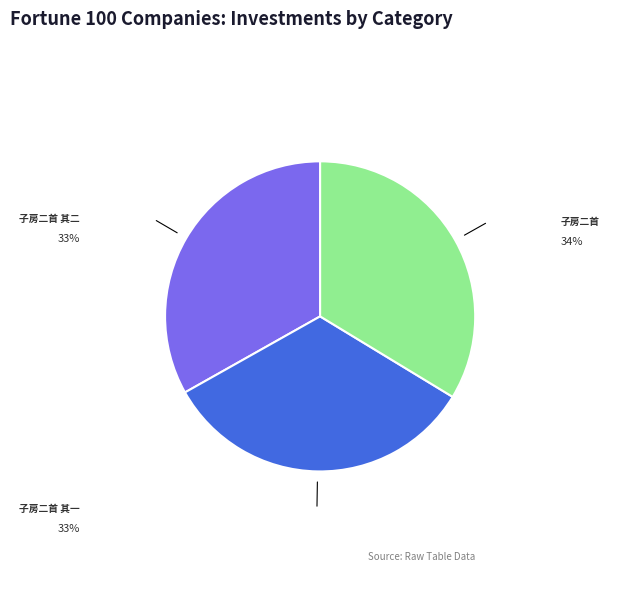

Combined, do 子房二首 其二 and 子房二首 其一 account for over 50%?

Yes